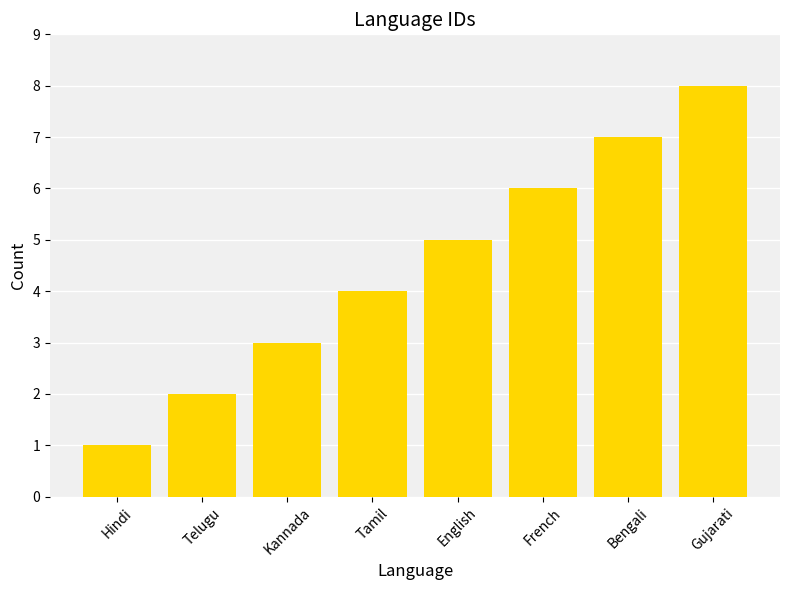

Reading right to left, transcribe all the data shown in this chart.

Gujarati=8	Bengali=7	French=6	English=5	Tamil=4	Kannada=3	Telugu=2	Hindi=1